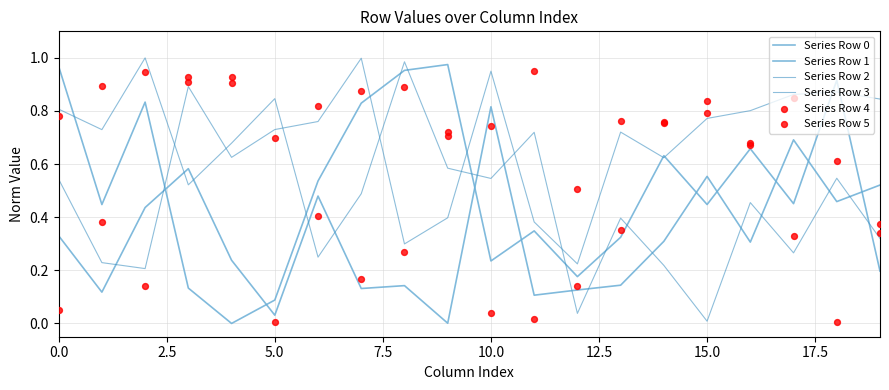

Which series has the largest total across all categories?

Series Row 5